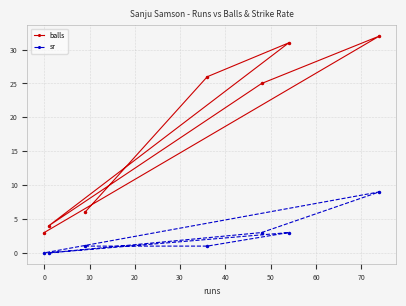

True or false: balls and sr cross at least once.

False